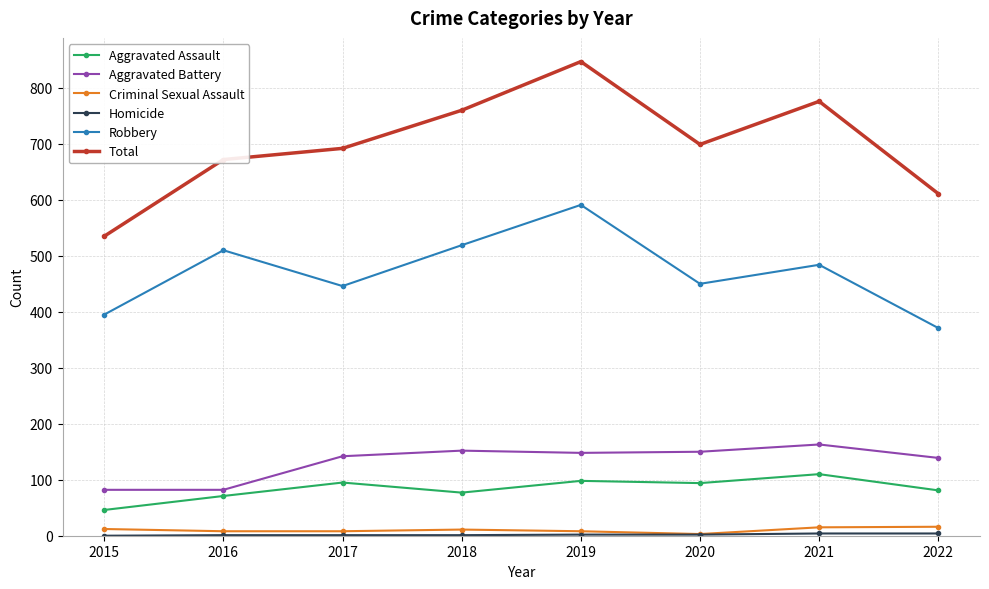

Is the value of Aggravated Battery at 2020 greater than the value of Total at 2016?

No